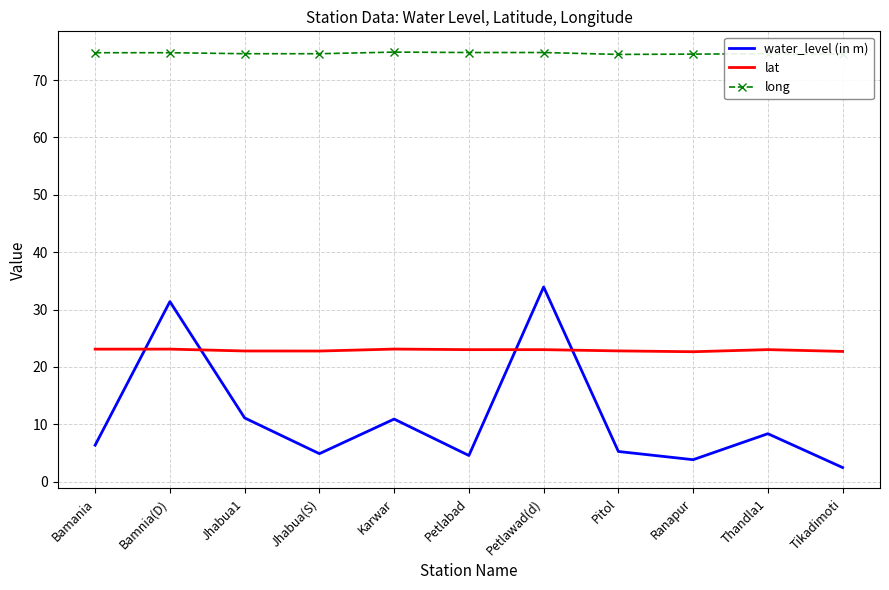

What value does the lat series have at Bamania?

23.1